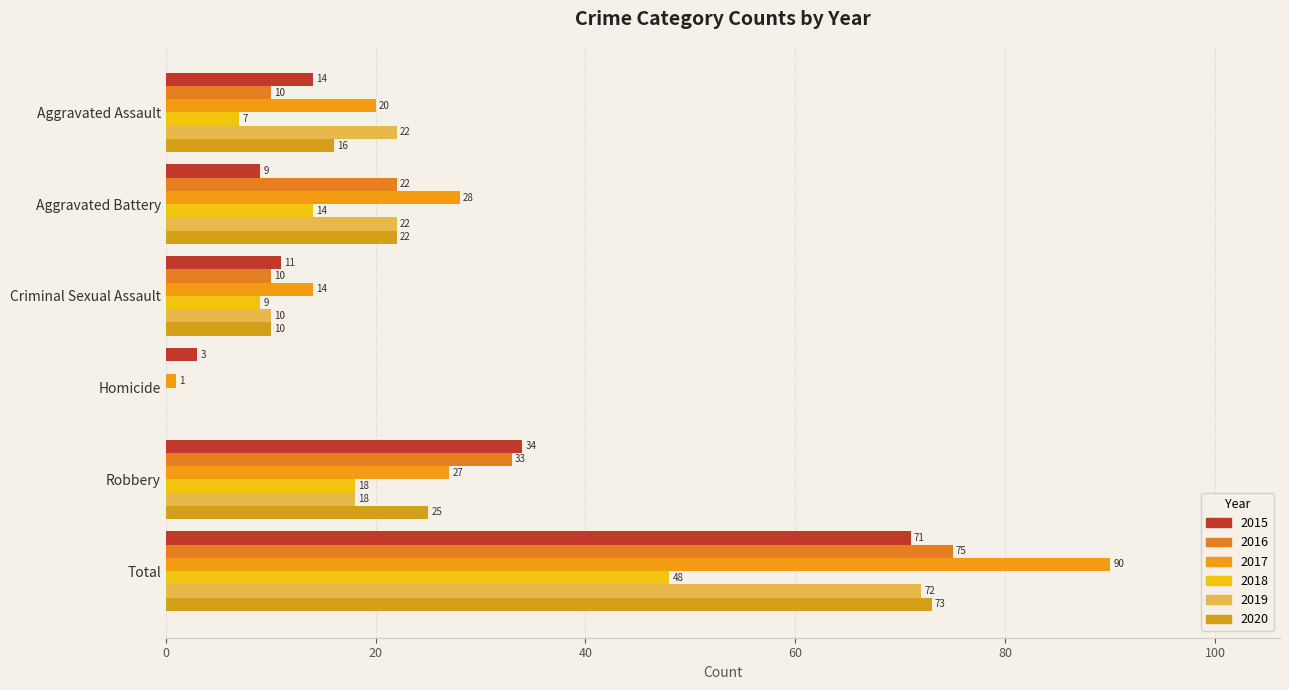

What are all the series names shown in the legend?

2015, 2016, 2017, 2018, 2019, 2020